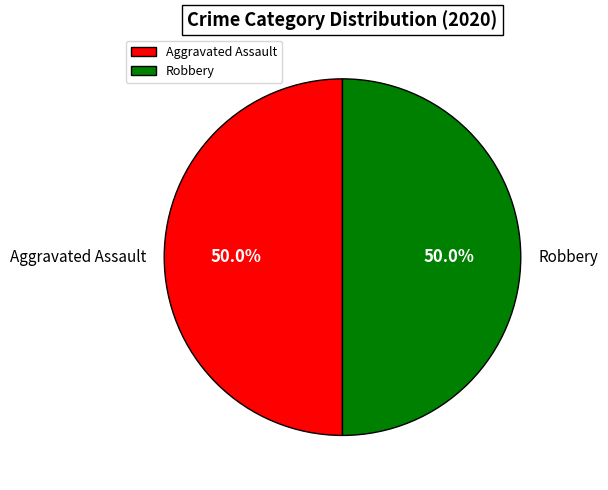

Approximately how many times larger is the value at Aggravated Assault compared to Robbery?

1.0